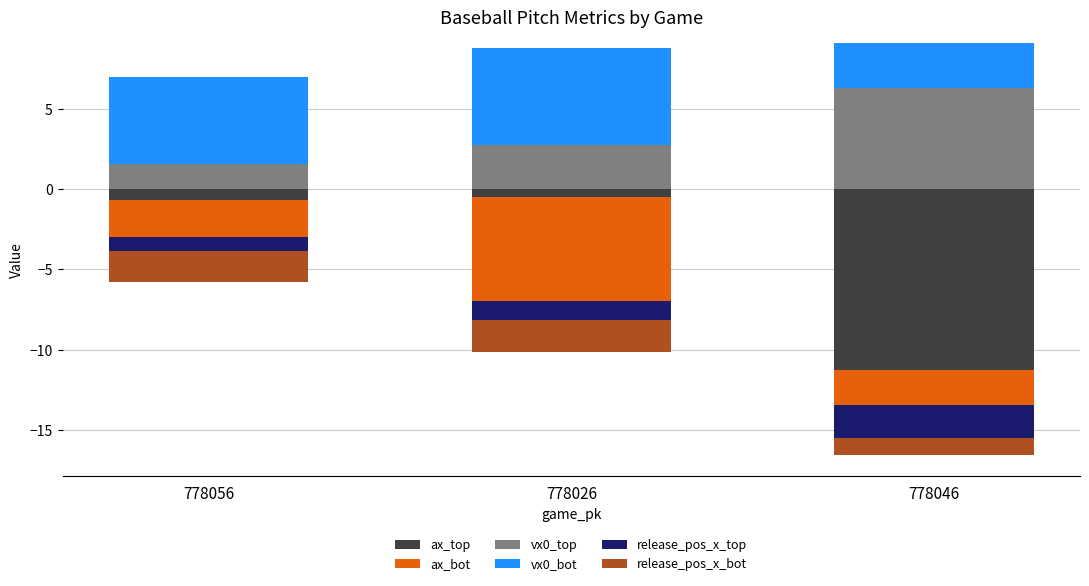

What is the minimum value for vx0_top?

1.5